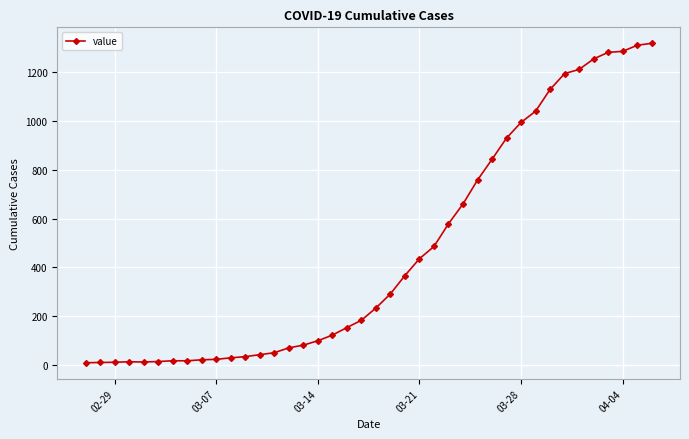

What is the difference between the maximum and second lowest values?

1307